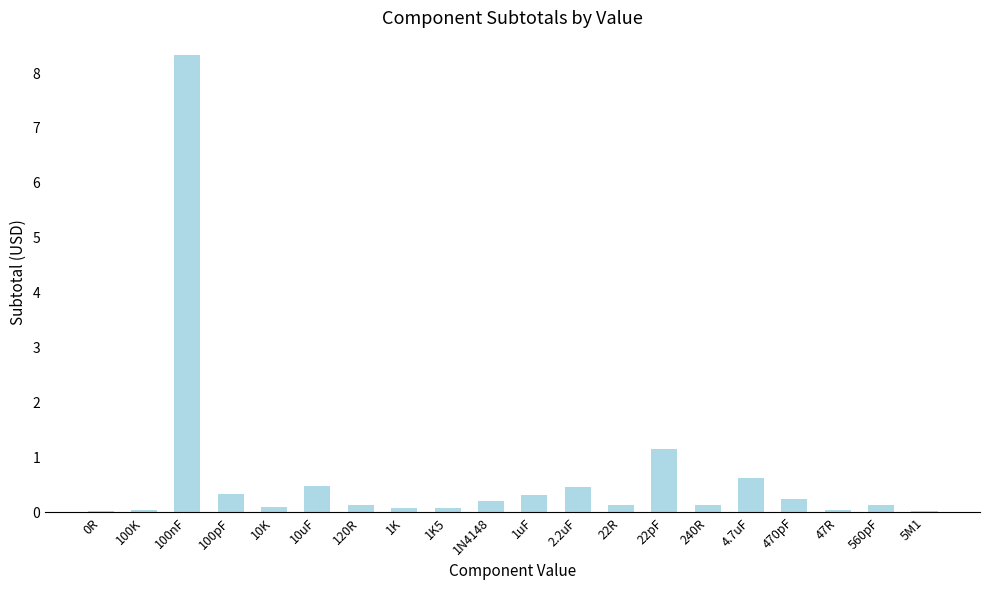

What is the sum of all values?

13.0